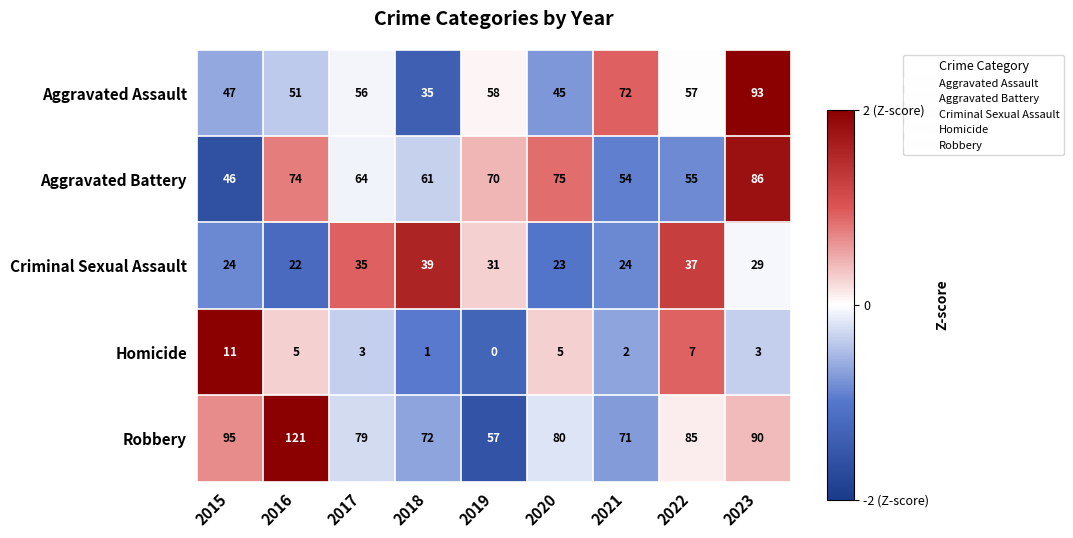

What is the total value across all series at 2018?

208